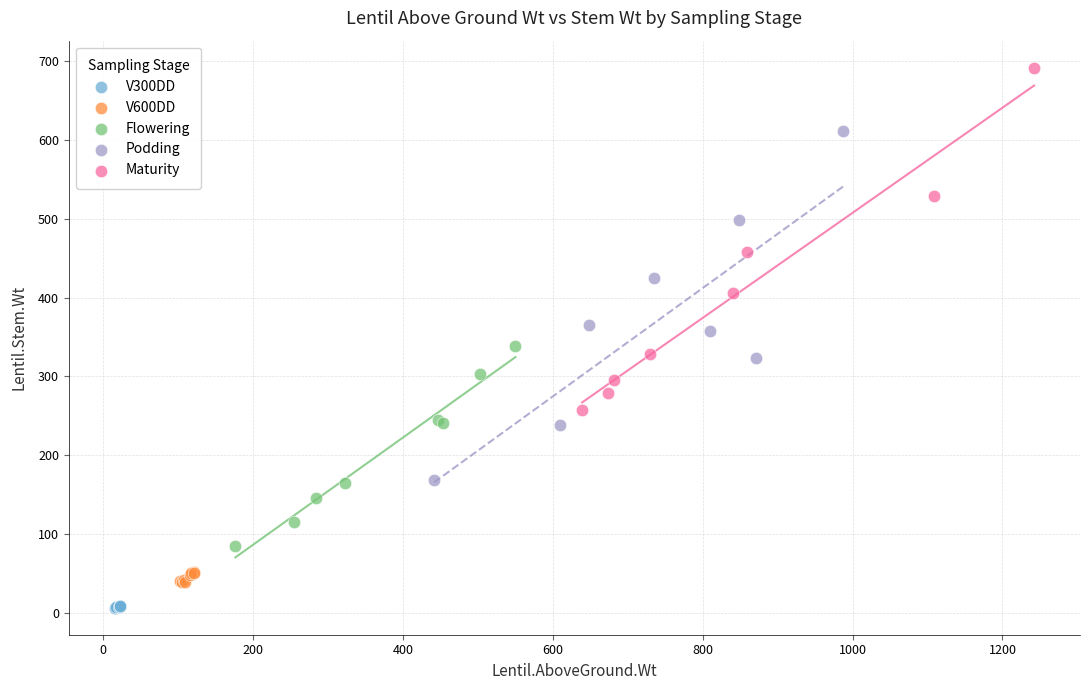

Which series reaches the maximum Y coordinate?

Maturity